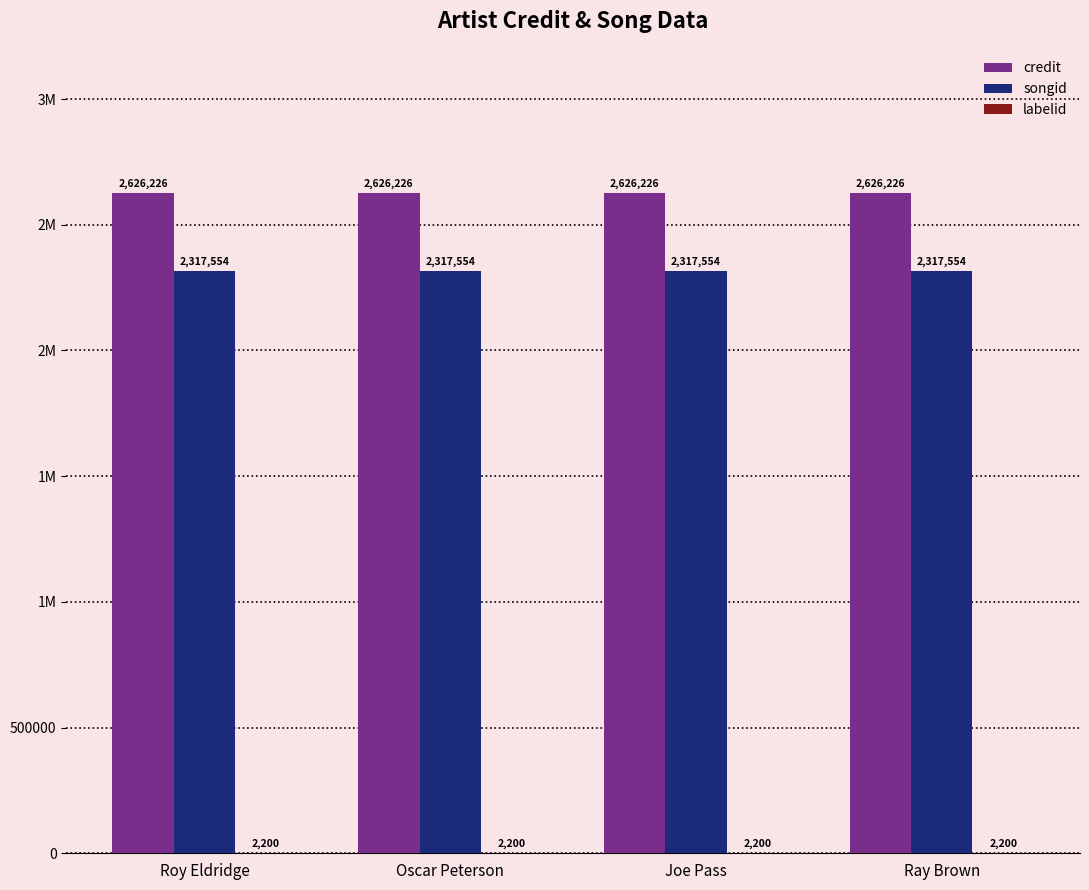

What is the label of the 2nd bar from the left?

Oscar Peterson